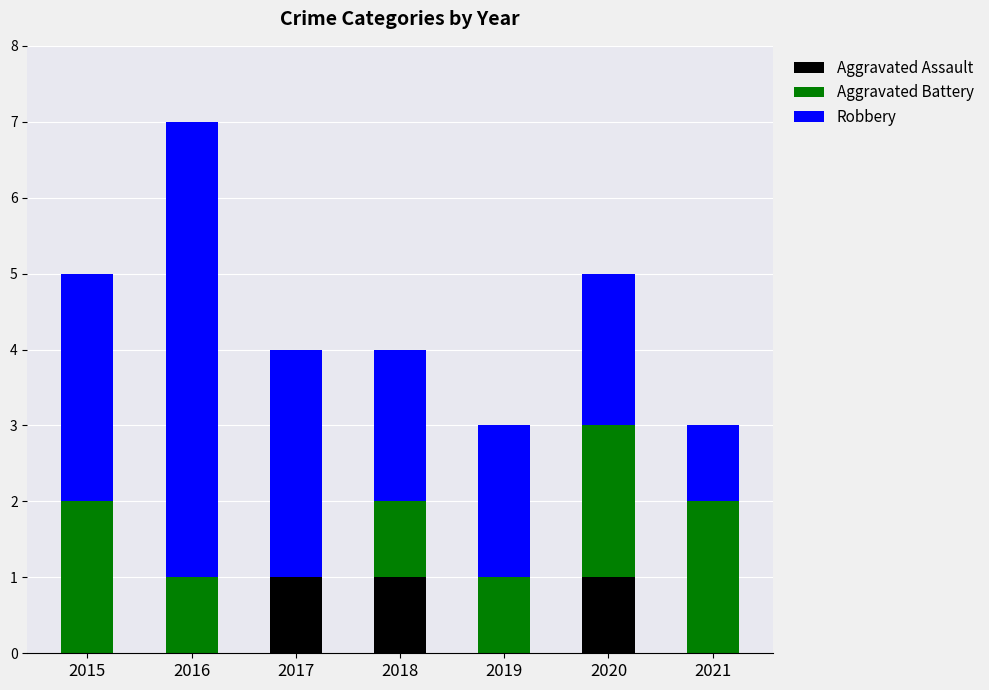

Count the Aggravated Assault values in the range 0 to 1.

7